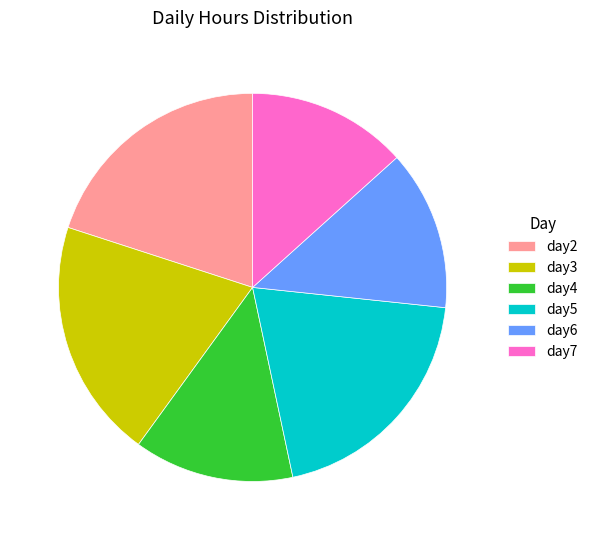

Is there a majority slice in this chart?

No